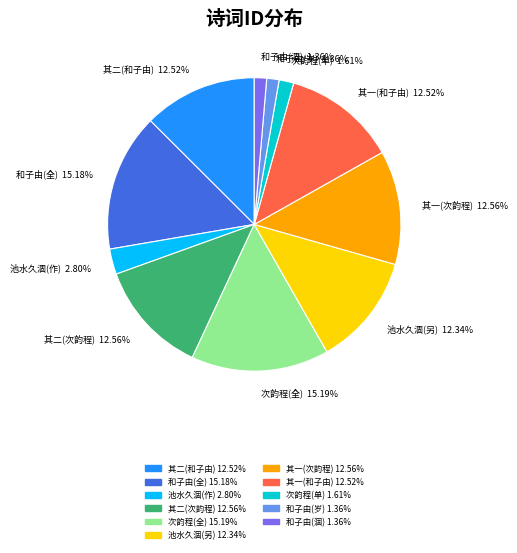

Is there any slice that represents more than half of the pie?

No